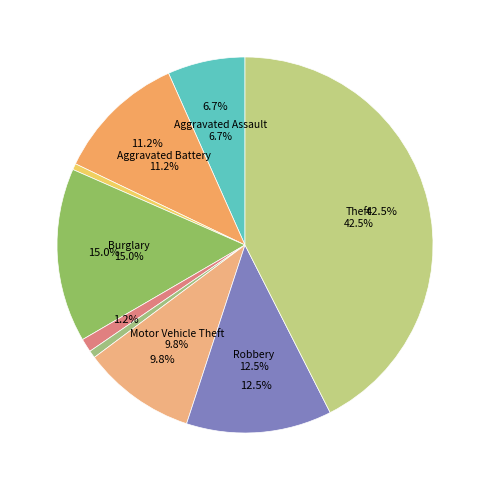

To the nearest percent, what portion does Robbery represent?

13%